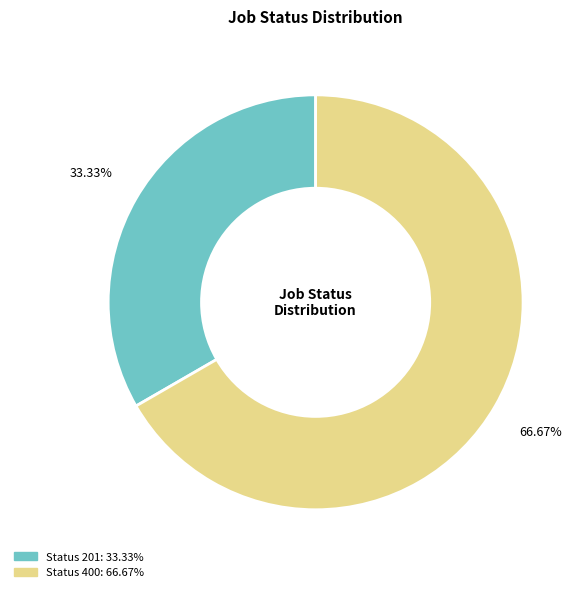

Is there a majority slice in this chart?

Yes